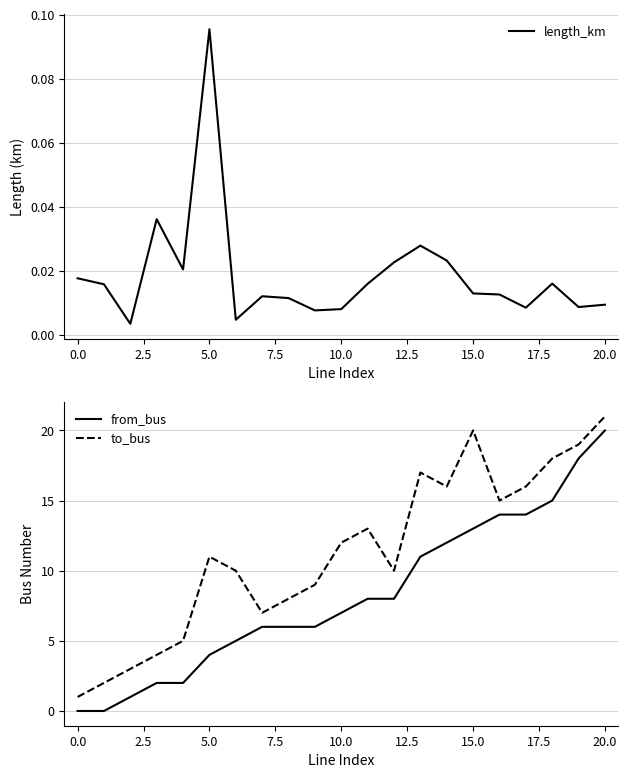

Reading left to right, what are all the values shown in this chart?

length_km: 0.0	0.0	0.0	0.0	0.0	0.1	0.0	0.0	0.0	0.0	0.0	0.0	0.0	0.0	0.0	0.0	0.0	0.0	0.0	0.0	0.0
from_bus: 0.0	0.0	1.0	2.0	2.0	4.0	5.0	6.0	6.0	6.0	7.0	8.0	8.0	11.0	12.0	13.0	14.0	14.0	15.0	18.0	20.0
to_bus: 1.0	2.0	3.0	4.0	5.0	11.0	10.0	7.0	8.0	9.0	12.0	13.0	10.0	17.0	16.0	20.0	15.0	16.0	18.0	19.0	21.0